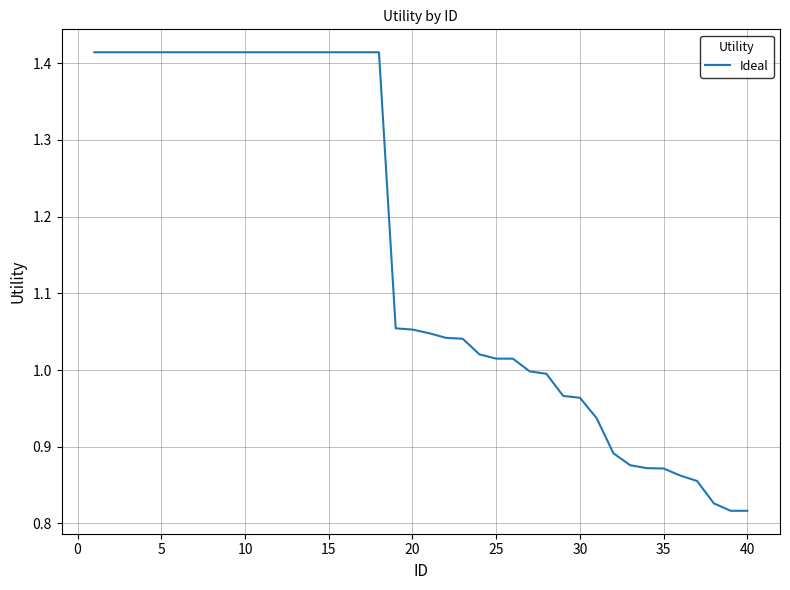

What is the difference between the maximum and minimum values?

0.6